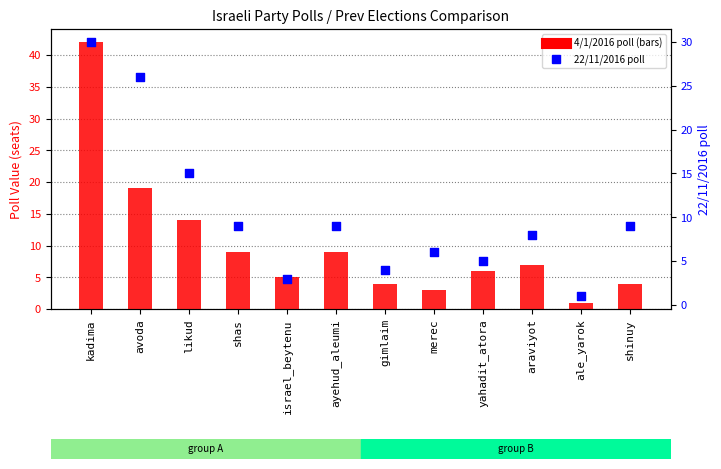

Is the value of 4/1/2016 poll at merec greater than the value of 22/11/2016 poll at yahadit_atora?

No